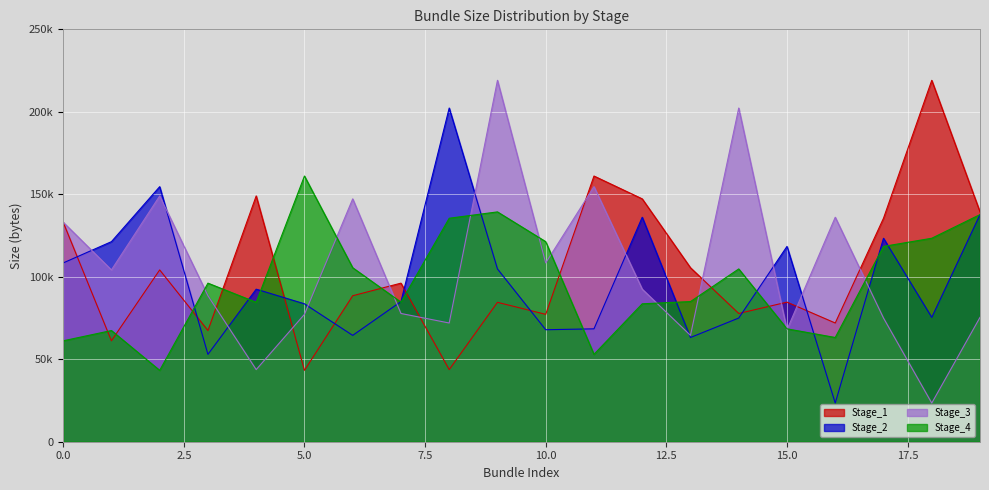

How many values in the Stage_3 series exceed 92480?

9